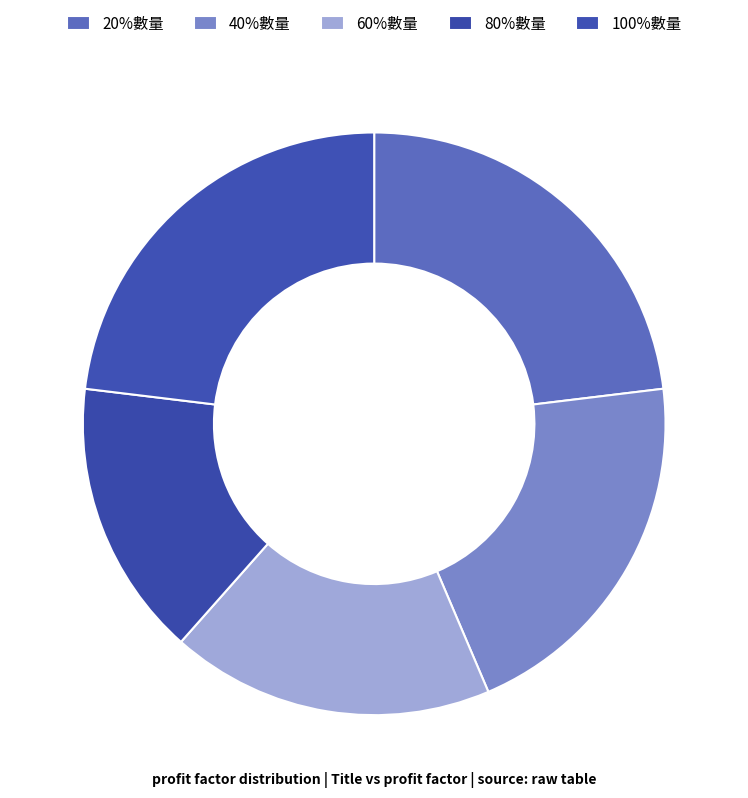

Rank the categories by value from highest to lowest.

20%數量, 100%數量, 40%數量, 60%數量, 80%數量